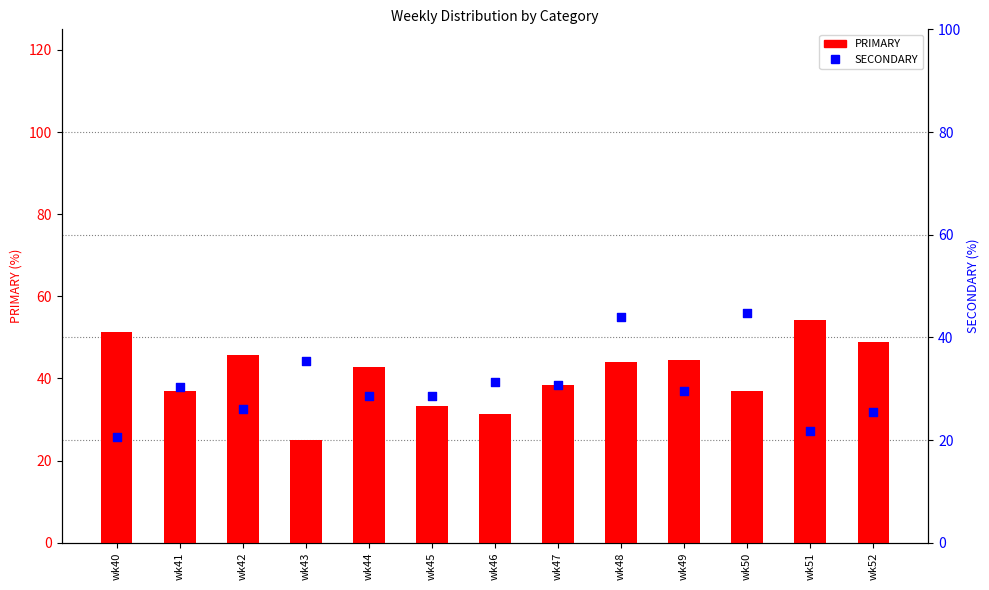

Which series contains the lowest Y value?

SECONDARY